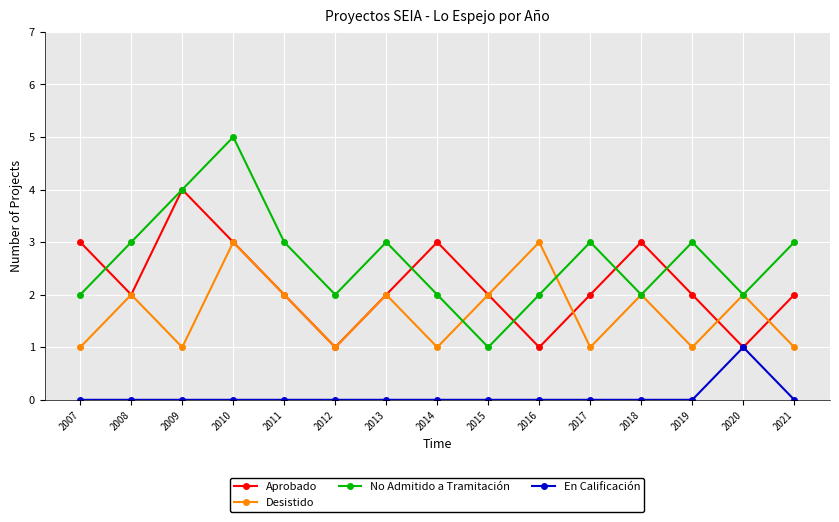

At which category is the sum across all series the highest?

2010